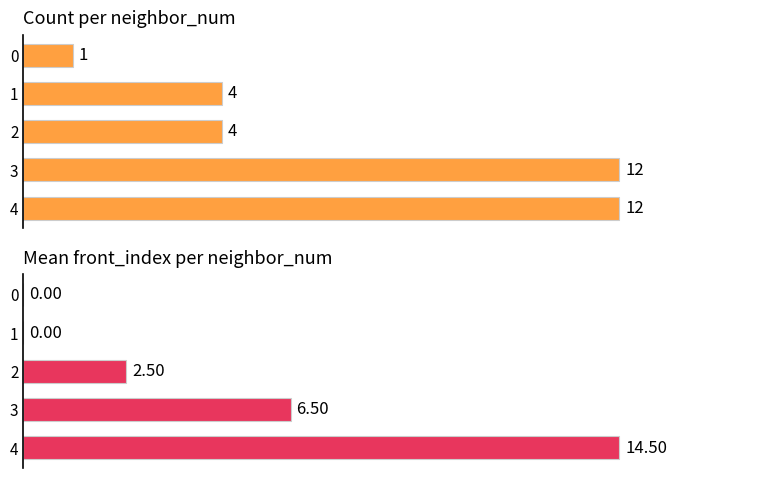

How many values in the Mean front_index per neighbor_num series exceed 2?

3